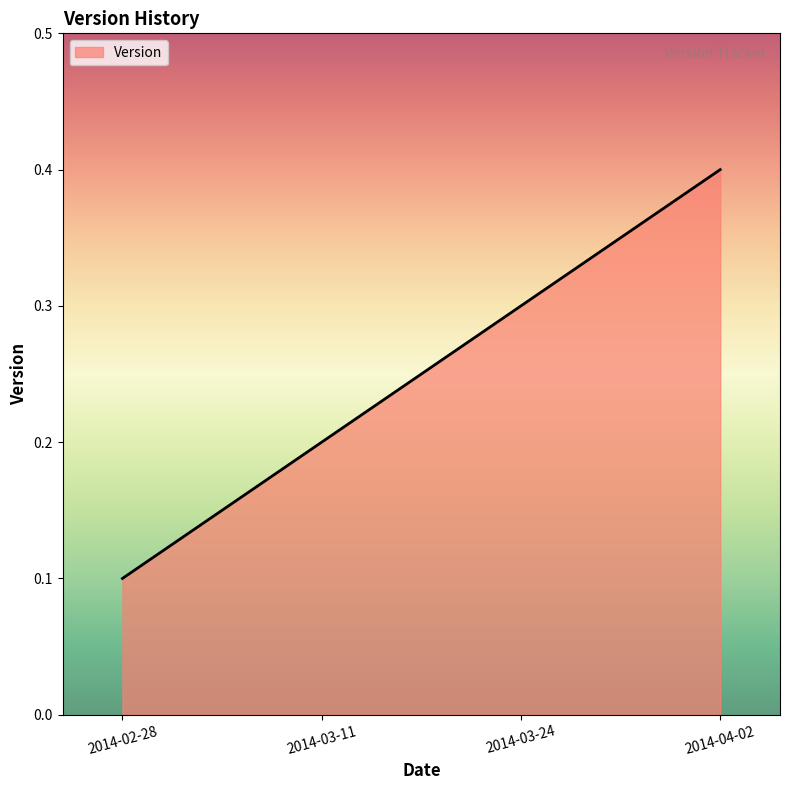

What is the sum of all values?

1.0